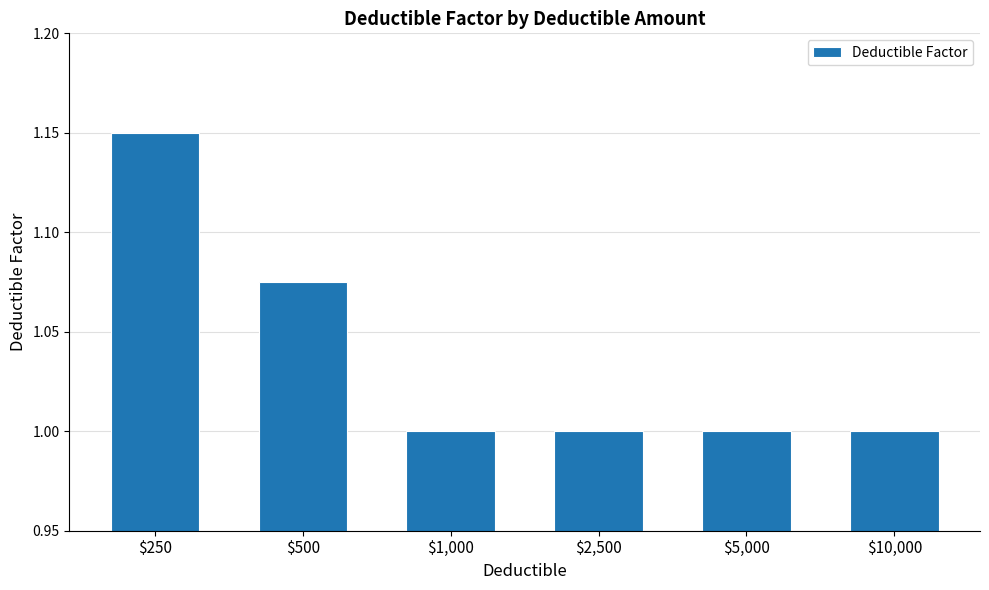

The chart shows a value of 1.0 at $1,000. True or false?

True